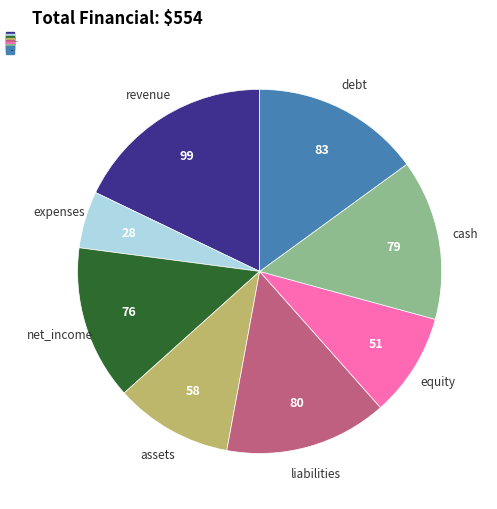

Approximately how many times larger is the value at expenses compared to cash?

0.4